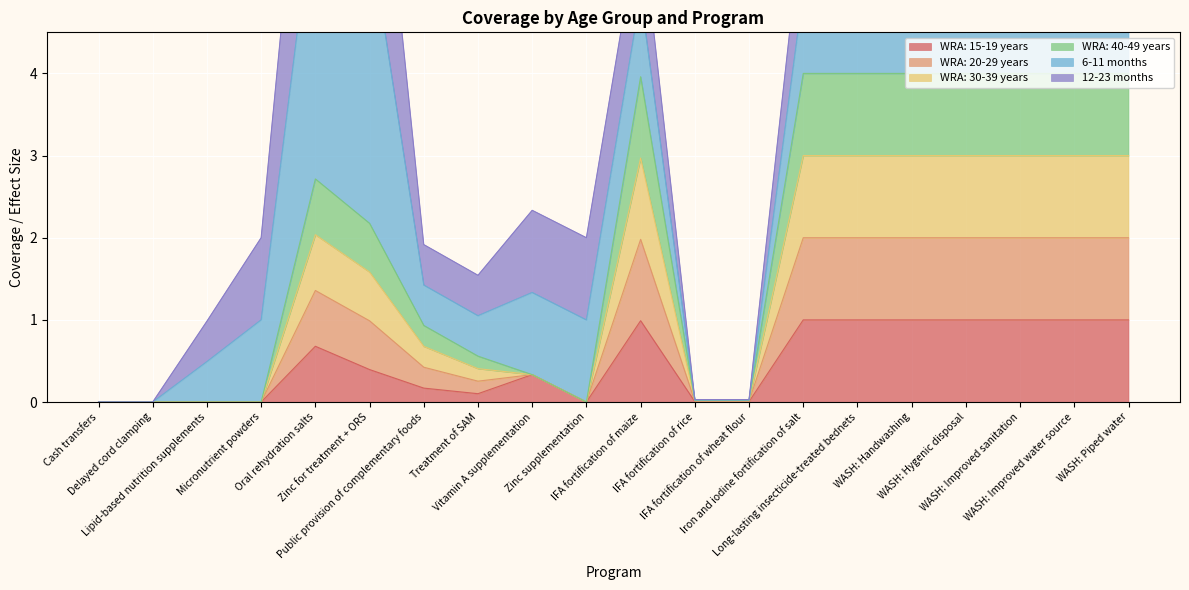

What is the label of the 10th point from the left?

Zinc supplementation